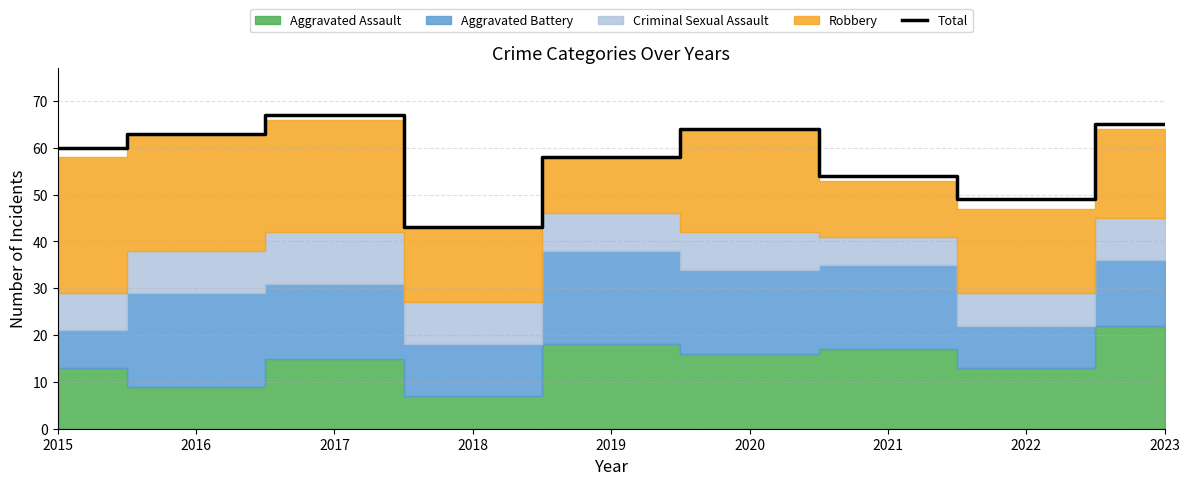

List the labels in order of value, smallest first.

2018, 2022, 2021, 2019, 2015, 2016, 2020, 2023, 2017